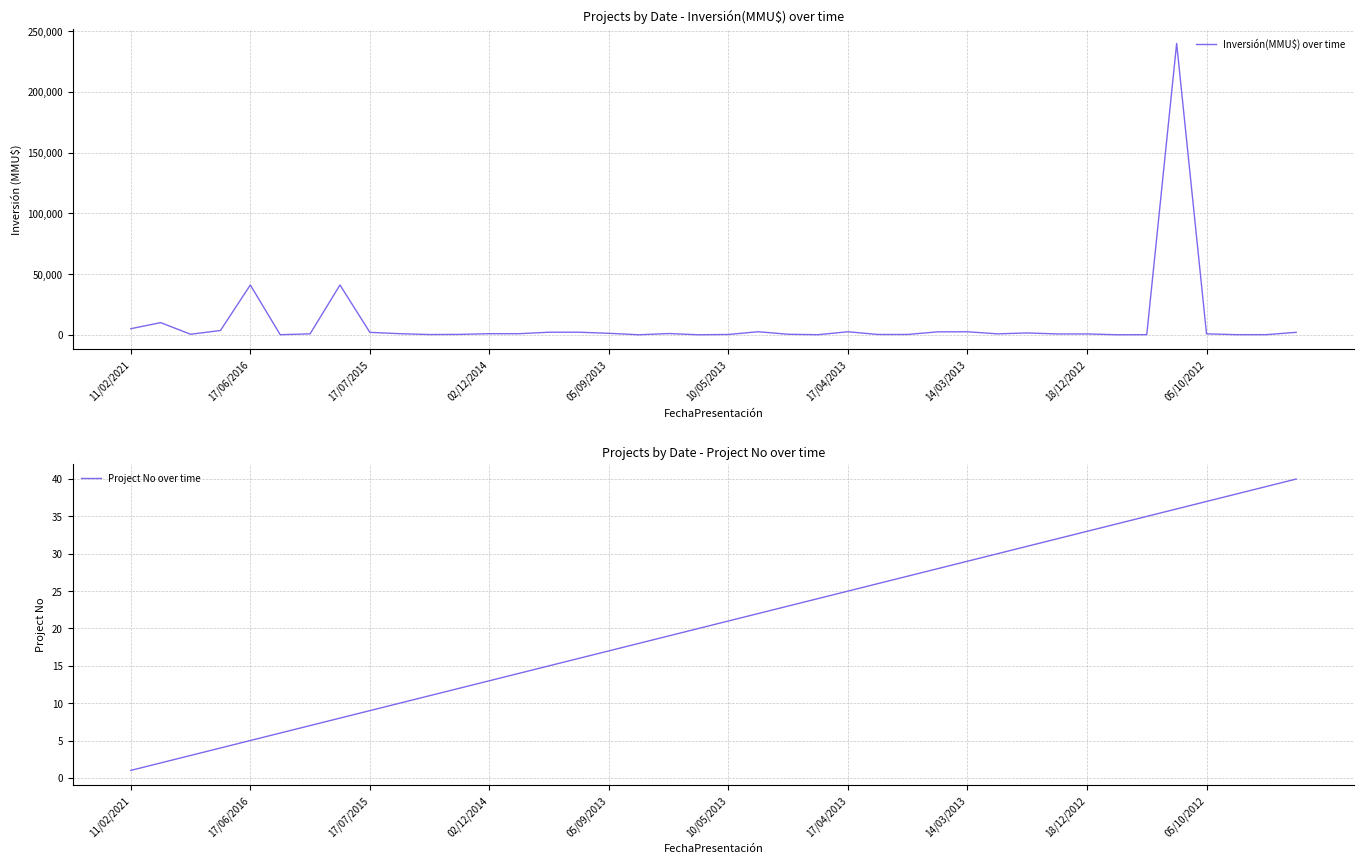

What is the minimum value for Project No over time?

1